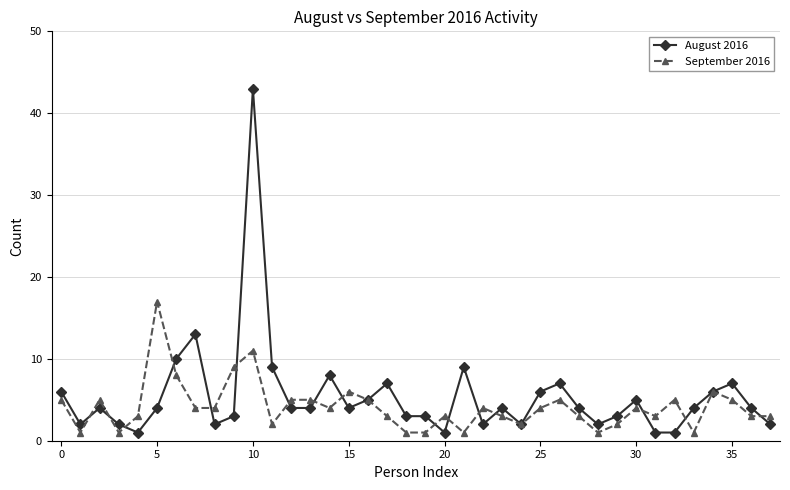

How many data points does each series have?

38